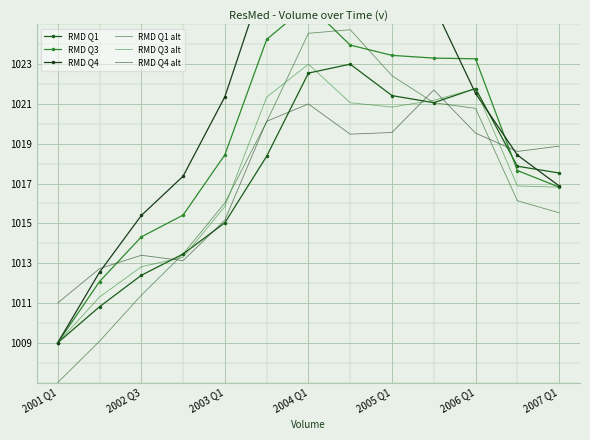

Rank the categories by RMD Q3 alt value from lowest to highest.

2001 Q1, 2002 Q3, 2003 Q1, 2004 Q1, 2005 Q1, 12, 11, 8, 7, 9, 2006 Q1, 10, 2007 Q1